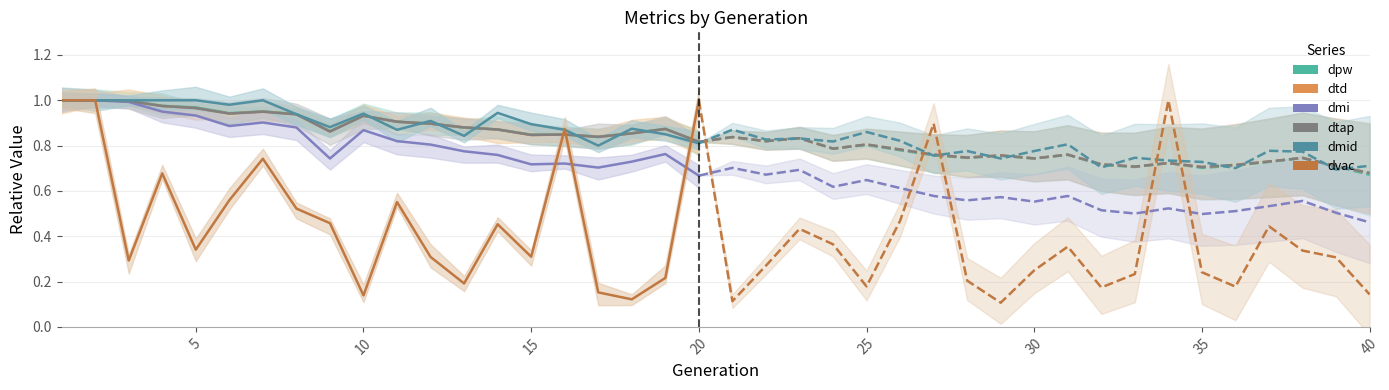

Where is dtd nearest to the value 0?

19